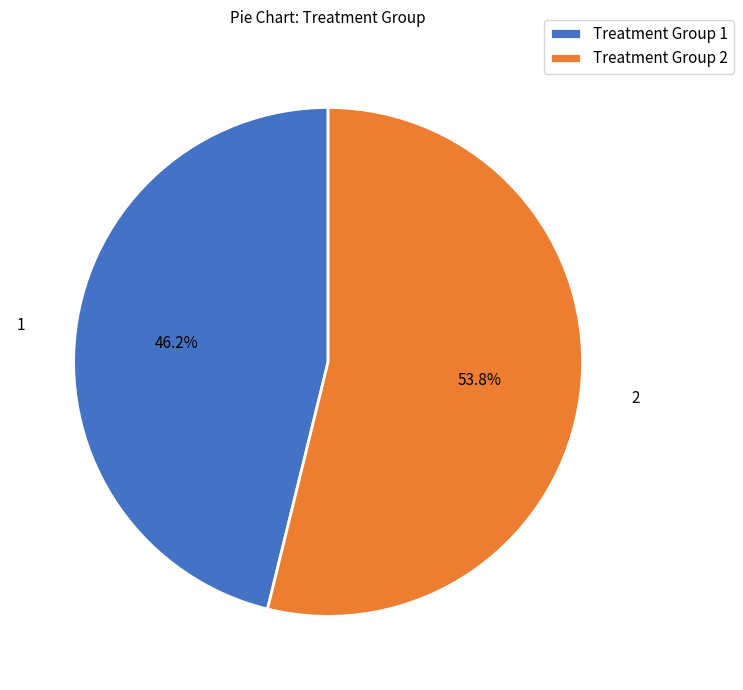

How many segments does this pie chart have?

2